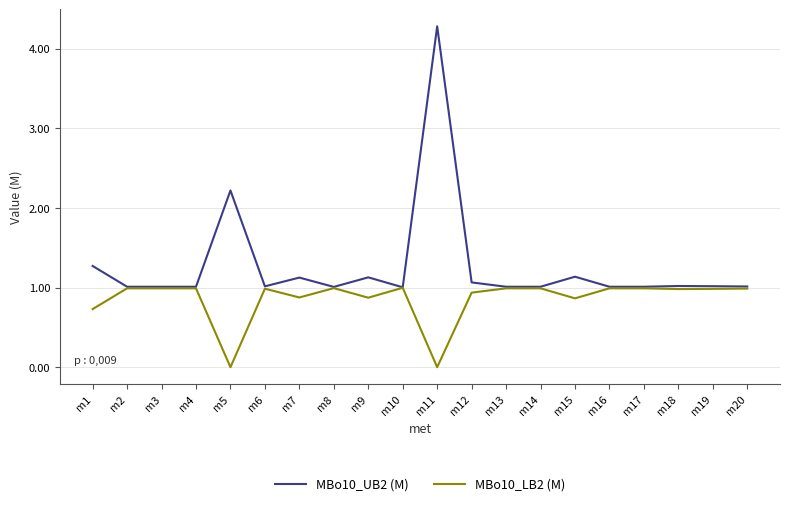

True or false: MBo10_UB2 (M) has more than 2 points higher than both neighbors.

True